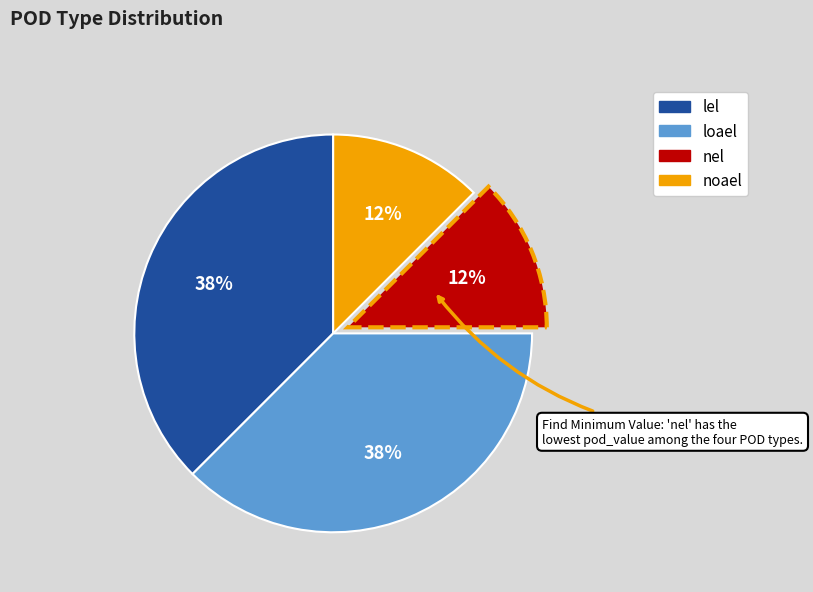

To the nearest percent, what is the average slice percentage?

25%